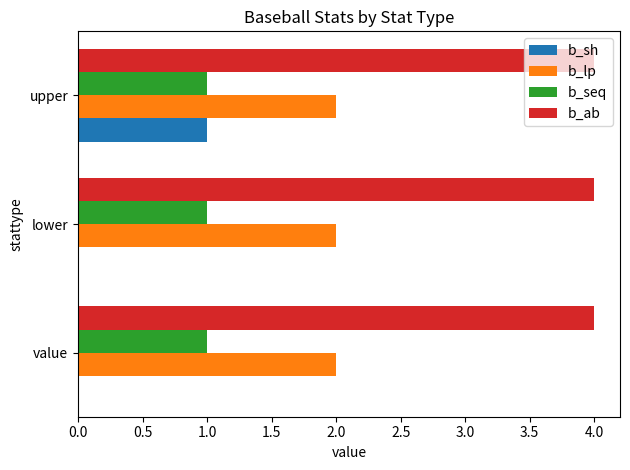

What is the greatest value displayed?

4